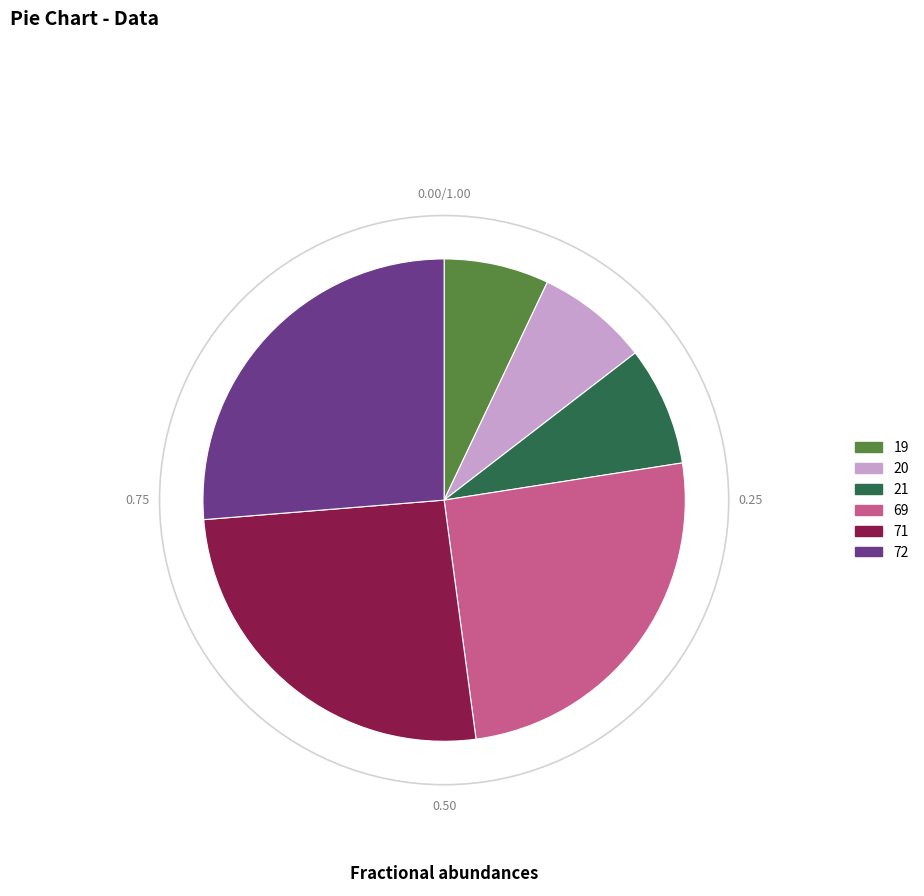

The 71 slice represents 36% of the pie. True or false?

False